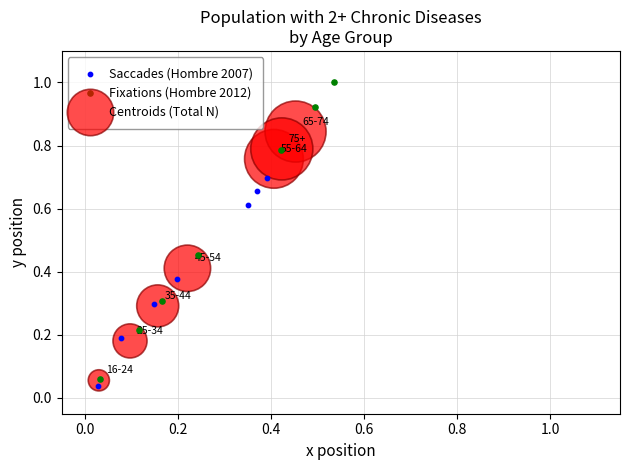

What are all the series names shown in the legend?

Saccades (Hombre 2007), Fixations (Hombre 2012), Centroids (Total N)